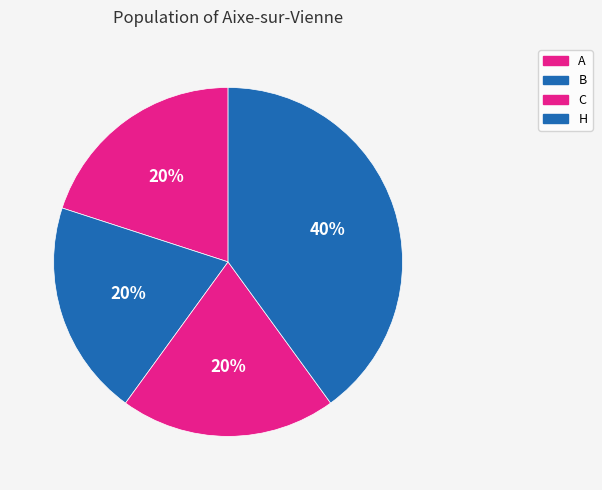

How many slices are in this pie chart?

4